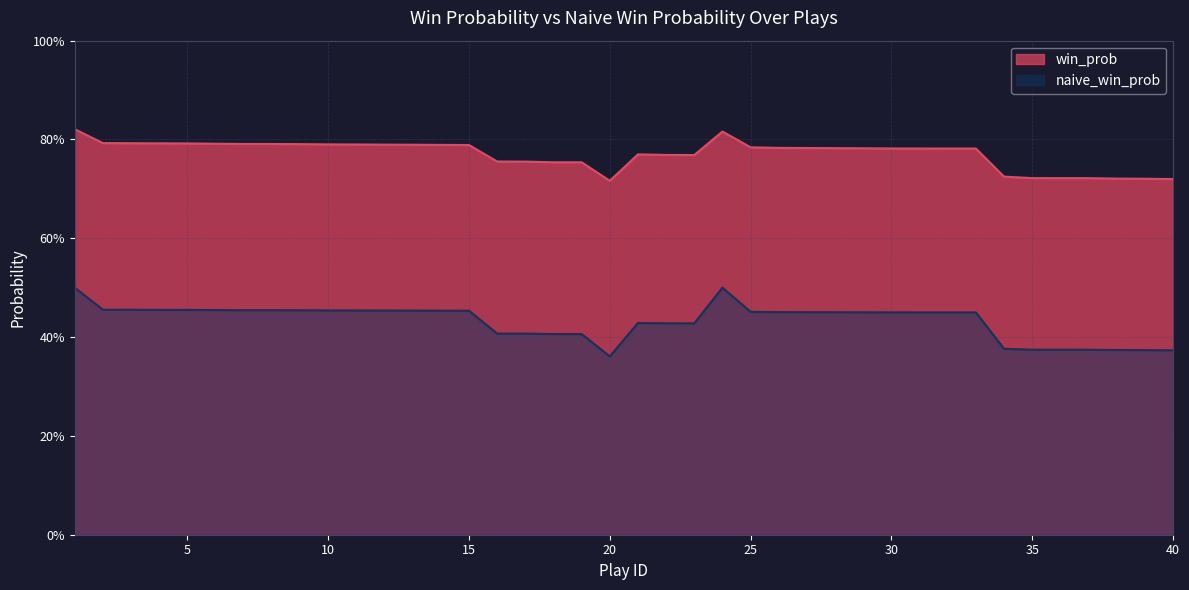

Count the naive_win_prob values in the range 0 to 1.

40